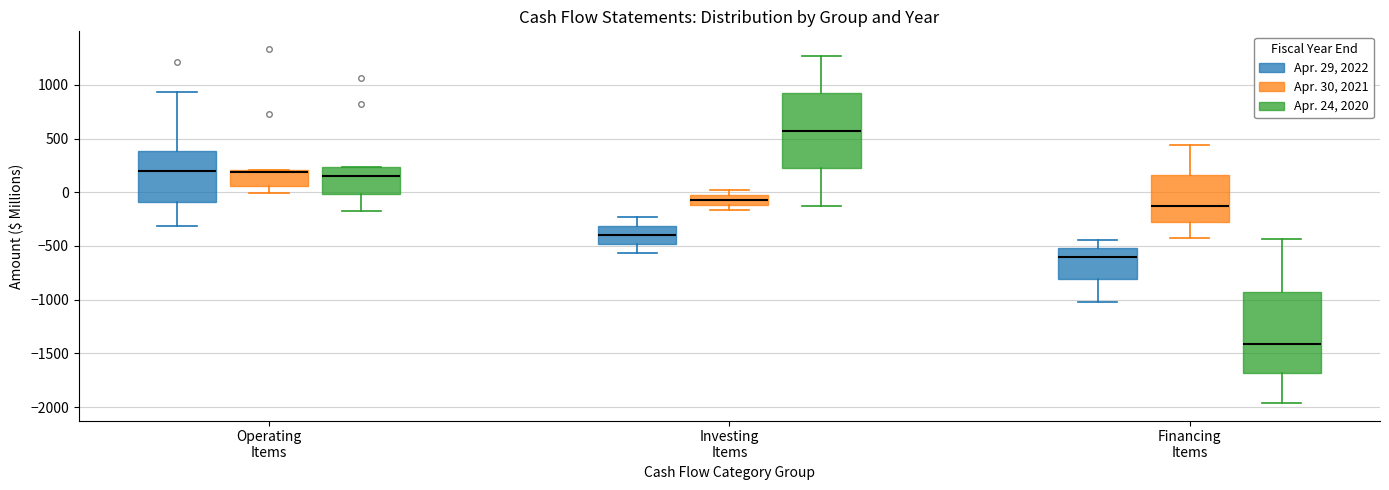

Comparing the boxes themselves (not the whiskers), which one is the tallest?

Financing Items (Apr. 24, 2020)